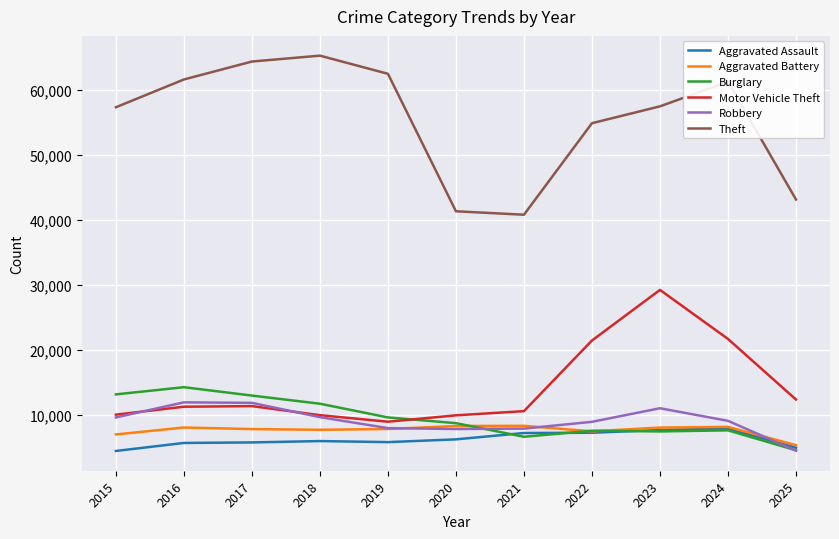

What is the sum of the Aggravated Assault values at 2023 and 2025?

12699